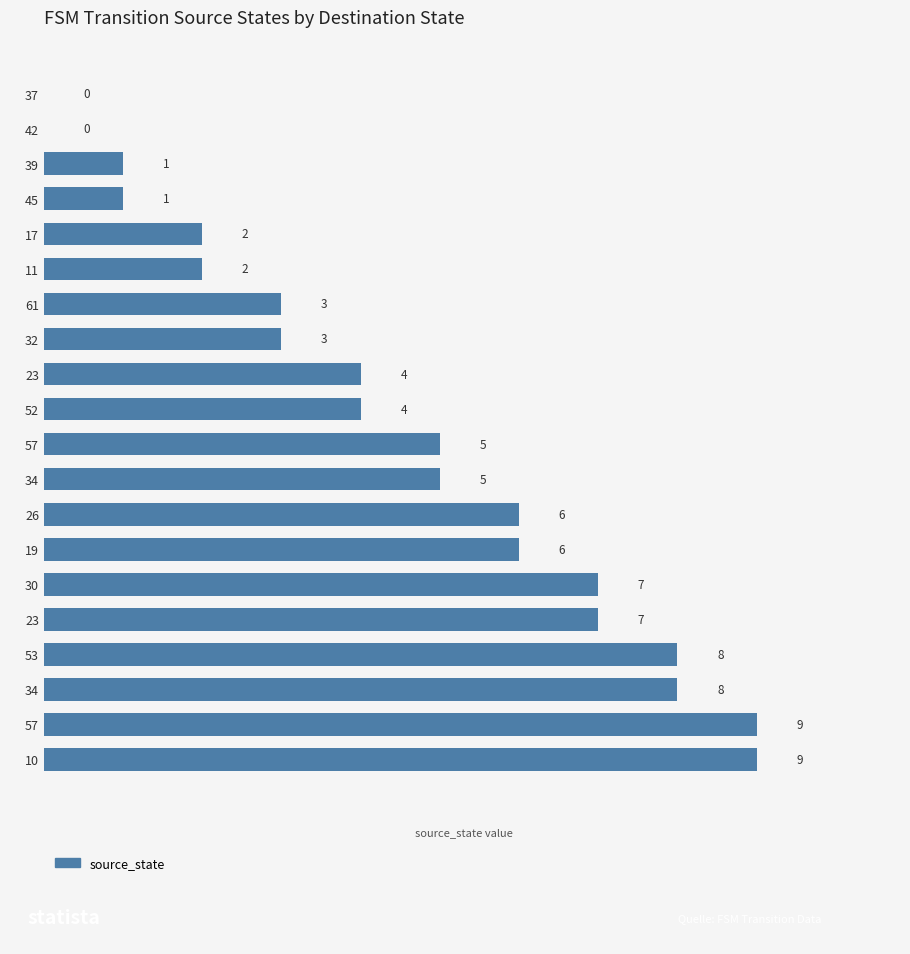

Count the values in the range 2 to 7.

12